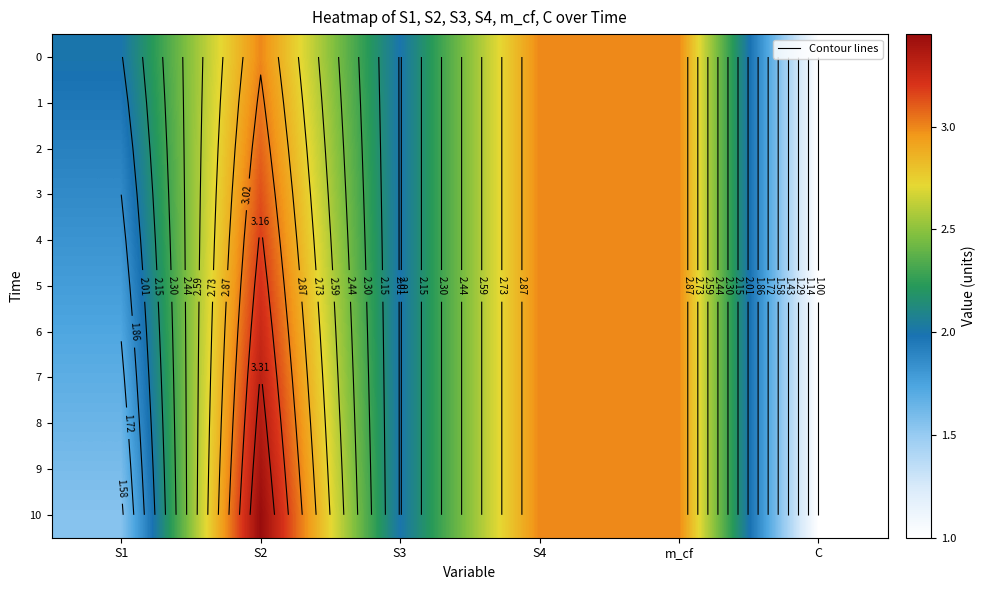

Count the 0 values in the range 2 to 3.

5